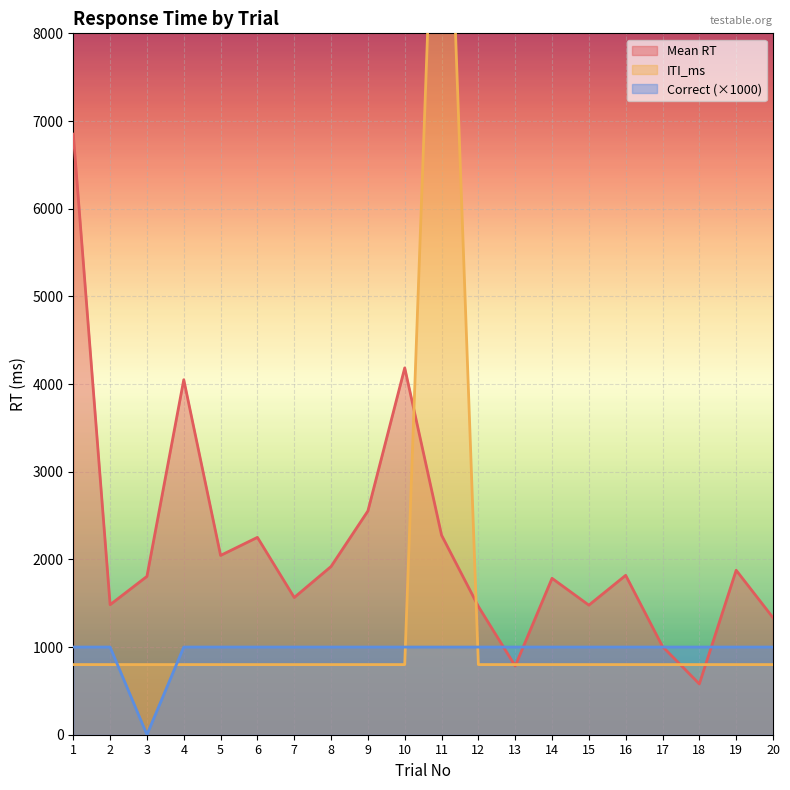

Where is the first local maximum for ITI_ms?

11